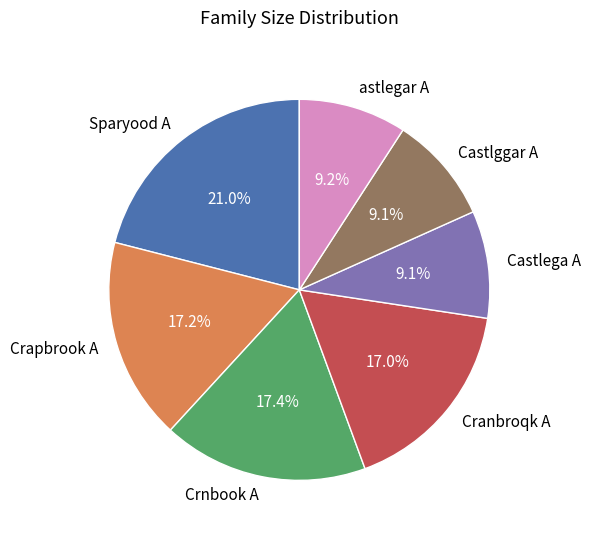

Is astlegar A the majority of the pie?

No